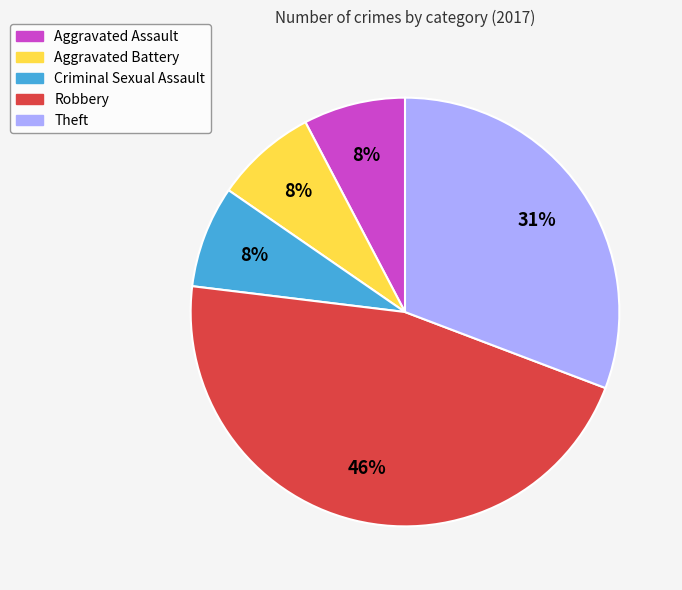

Does Aggravated Battery represent more than half of the total?

No